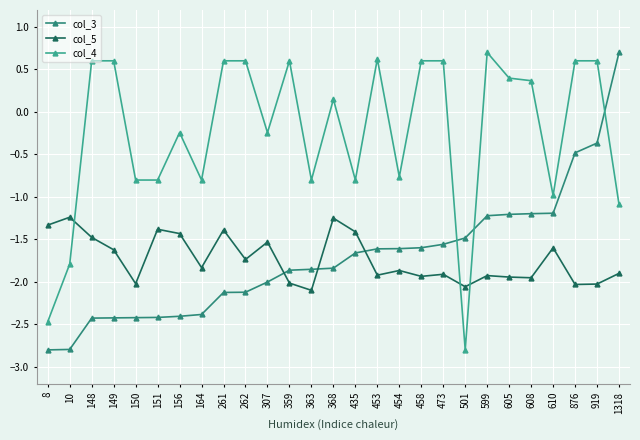

What is the sum of all col_5 values?

-46.8